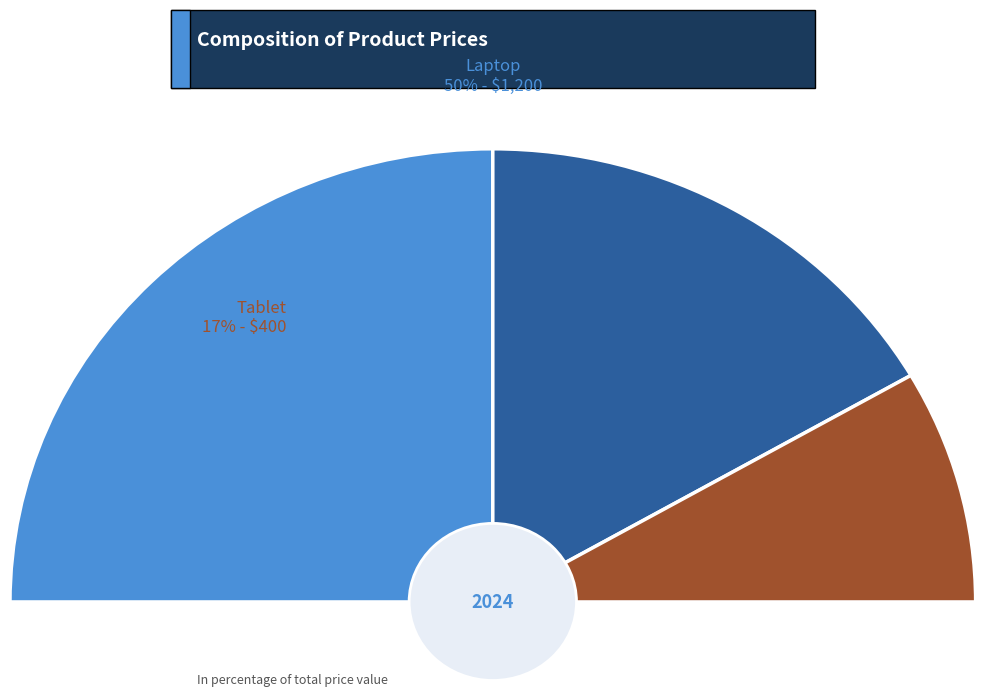

Do Tablet and Laptop together represent more than half of the pie?

Yes